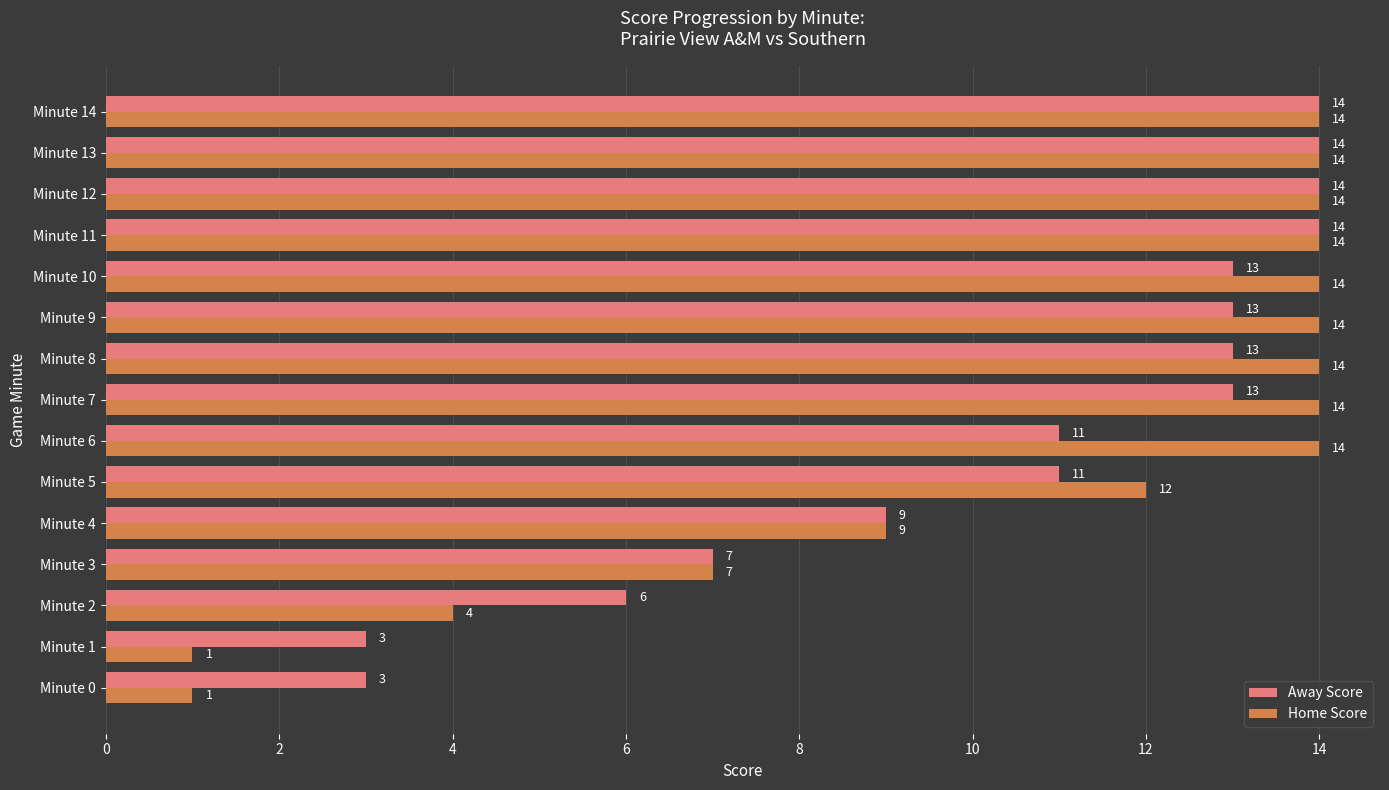

List the series in order of their overall mean, highest first.

Home Score, Away Score